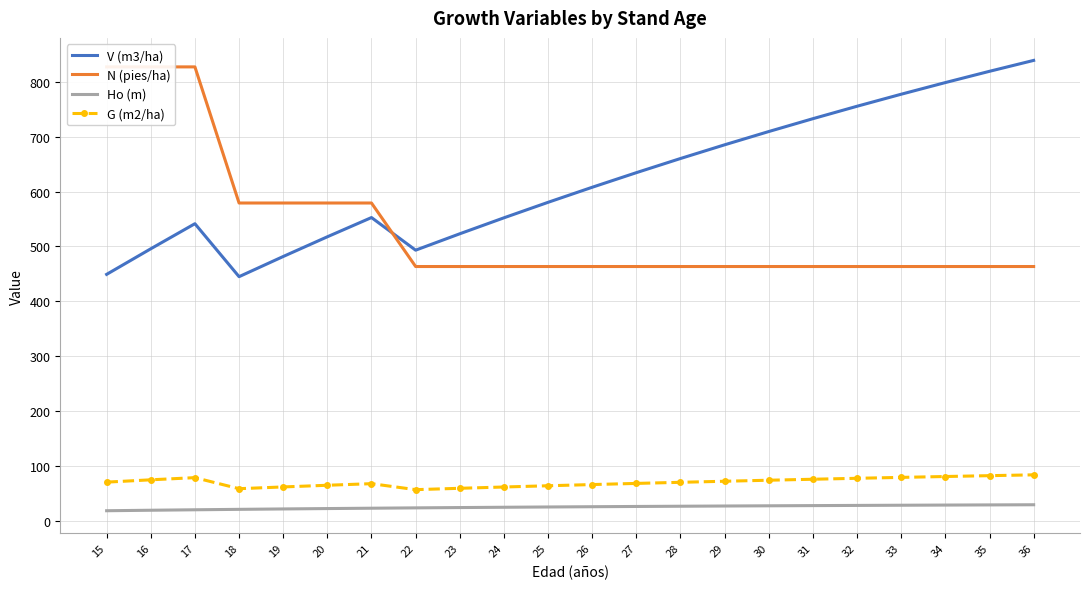

The V (m3/ha) series shows 180.3 at 27. True or false?

False